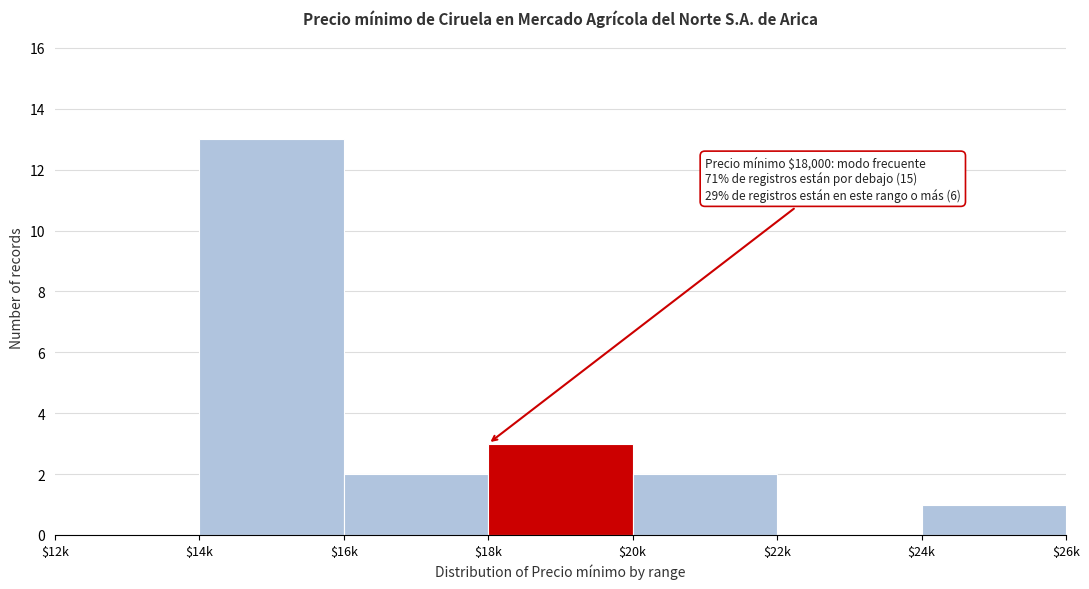

What is the greatest value displayed?

13